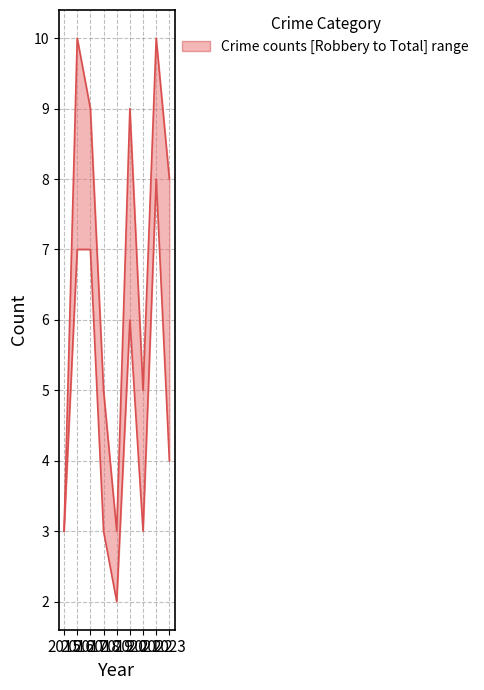

True or false: Robbery has more than 2 points higher than both neighbors.

False